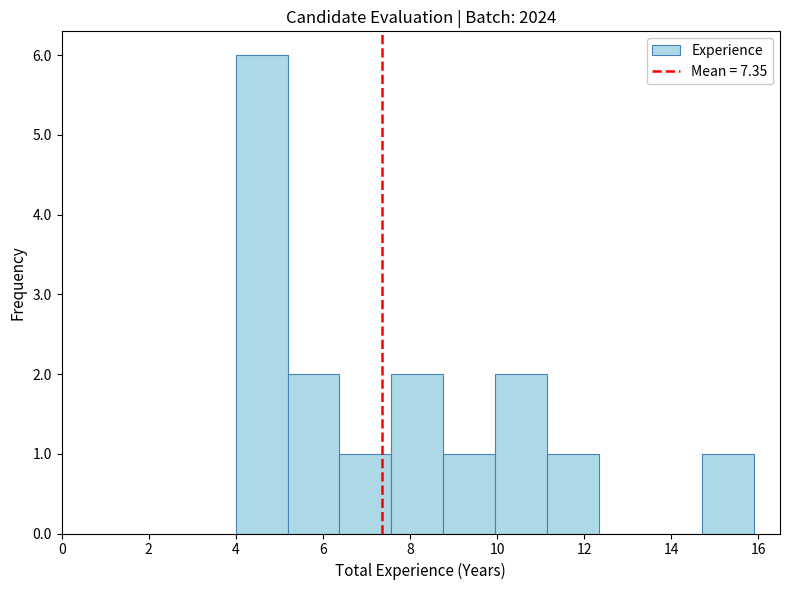

Reading left to right, transcribe this chart: for each bar, give the range it covers on the x-axis and its height. Neither the bar edges nor the heights are printed on the chart, so give them approximately, as read against the axes.

4.0 to 5.2: 6
5.2 to 6.4: 2
6.4 to 7.6: 1
7.6 to 8.8: 2
8.8 to 10.0: 1
10.0 to 11.2: 2
11.2 to 12.4: 1
12.4 to 13.6: 0
13.6 to 14.8: 0
14.8 to 16.0: 1